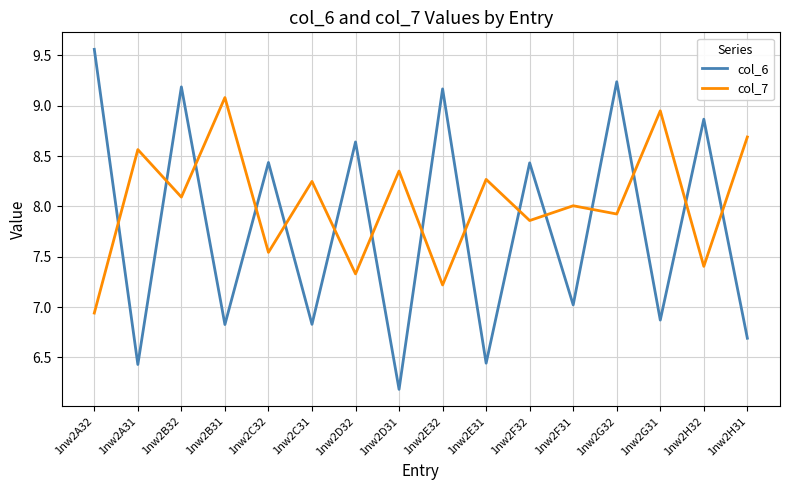

Rank the series by their average value, from highest to lowest.

col_7, col_6